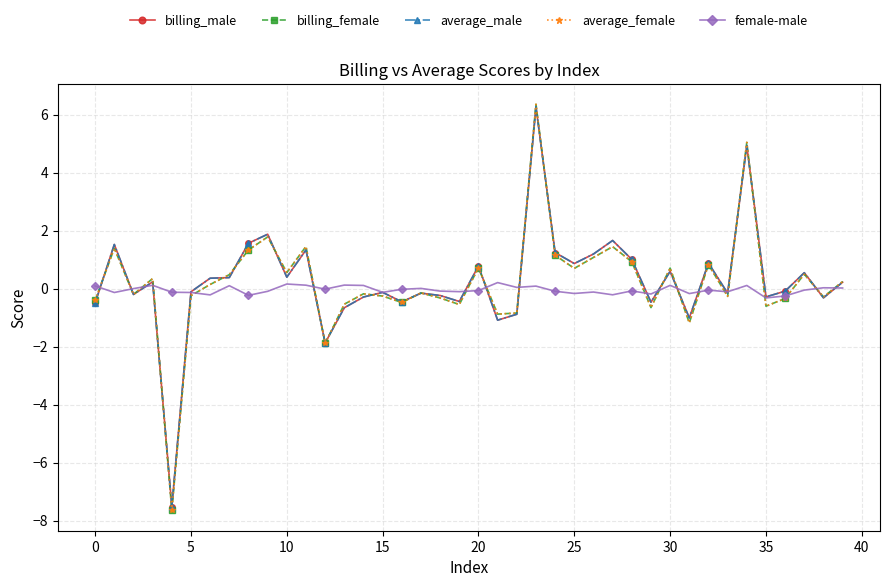

What is the value of the average_female point at the 10th from the left?

1.8